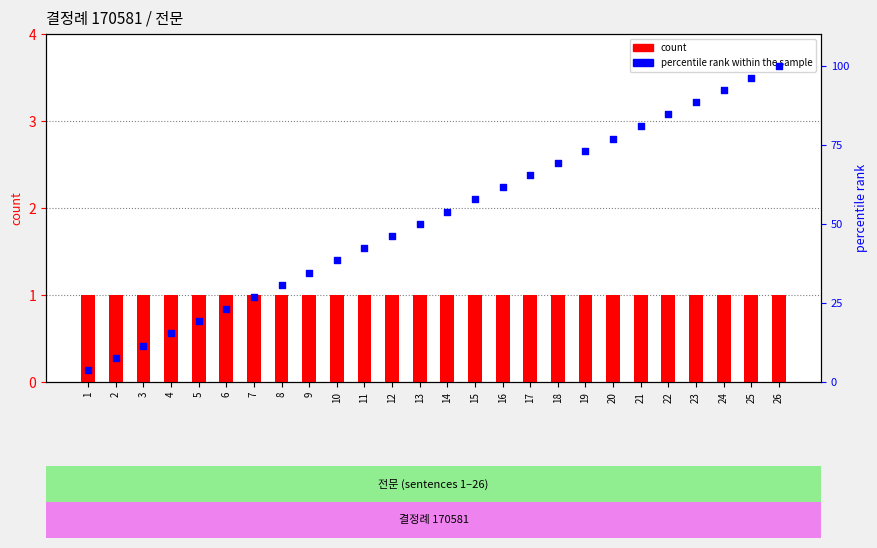

At how many categories does at least one series exceed 41?

16